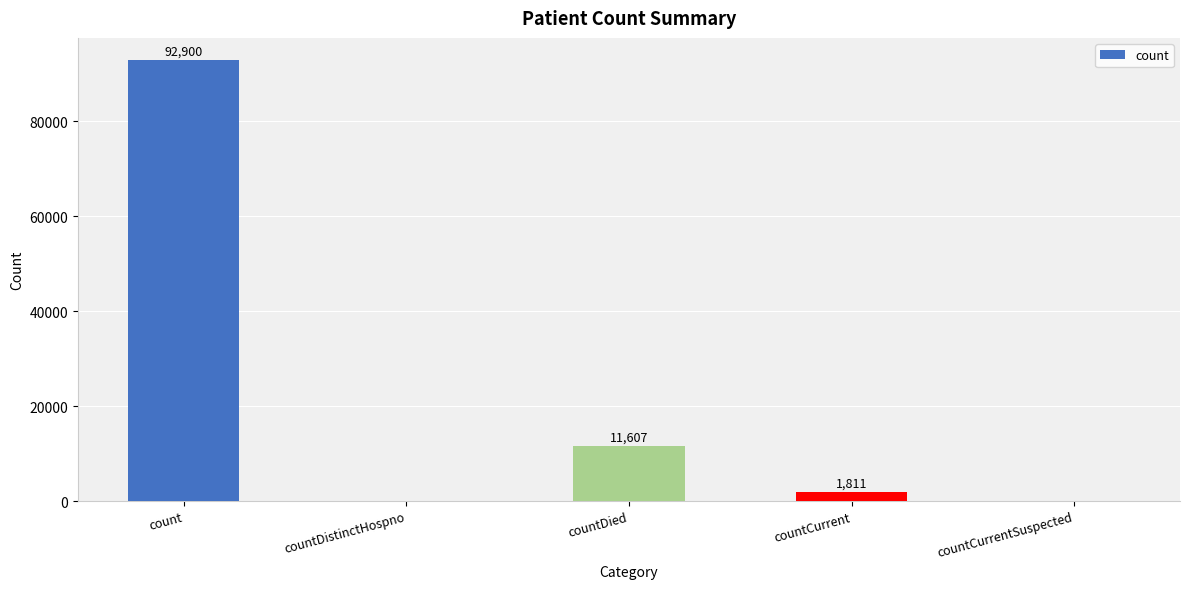

What is the sum of the values at countCurrentSuspected and countCurrent?

1811